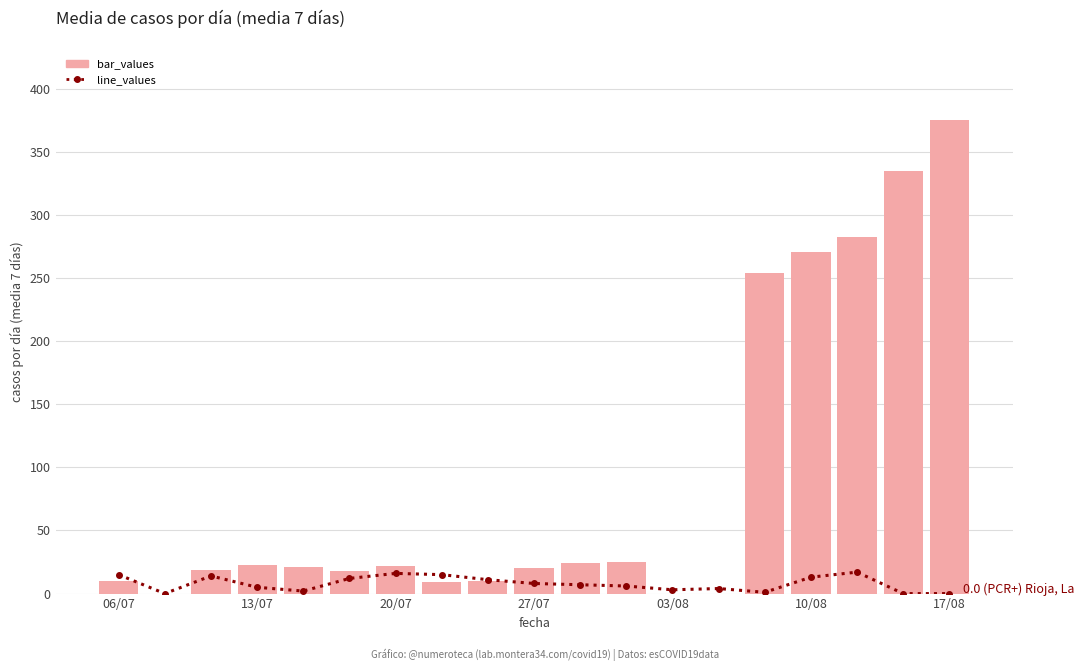

Which series changed the most between 10/08 and 8?

bar_values